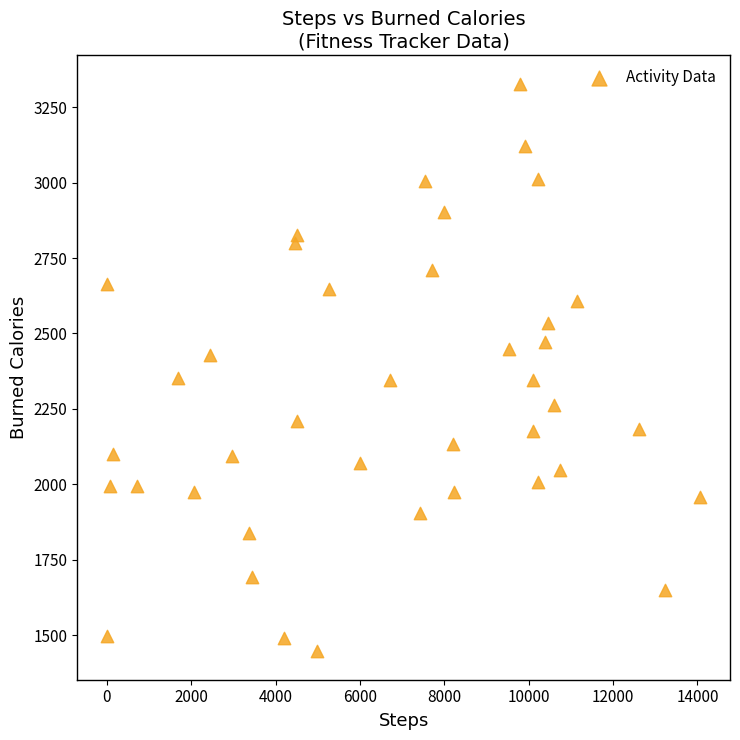

What is the range of Y values (max minus min)?

1882